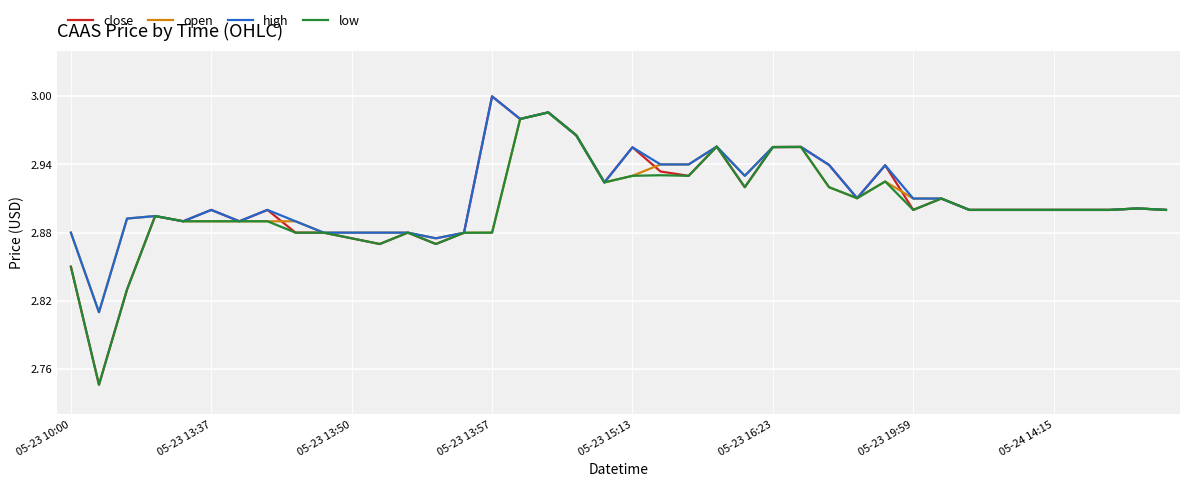

Which series has the widest spread of values?

close